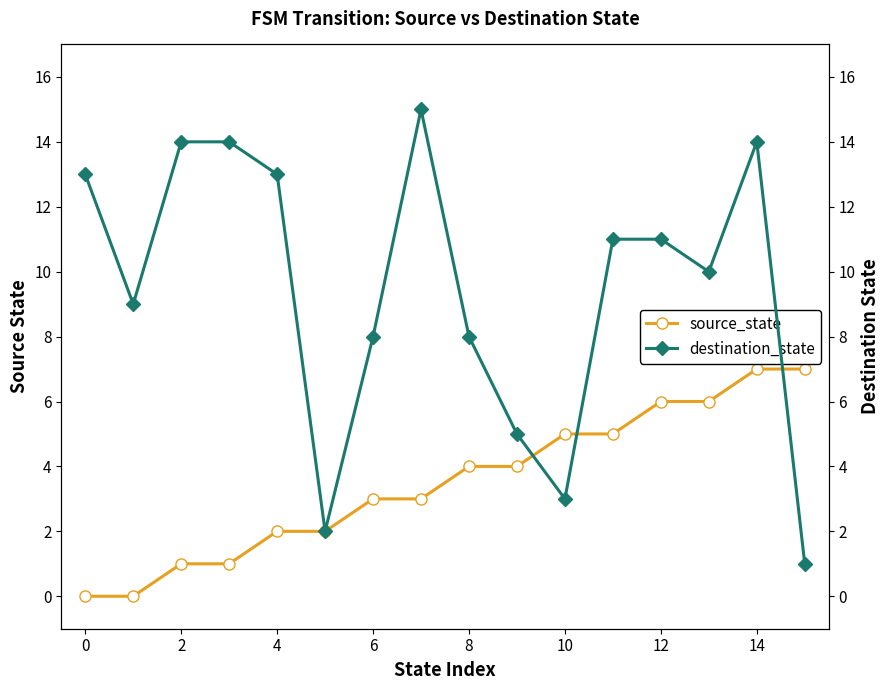

Is this an area chart (filled region under the line)?

No